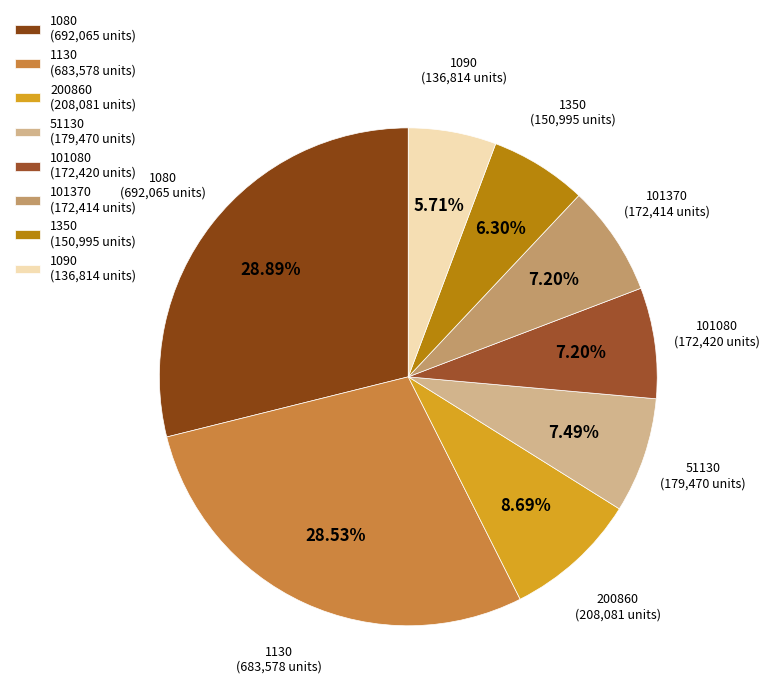

Which slice is the smallest?

1090 (136,814 units)